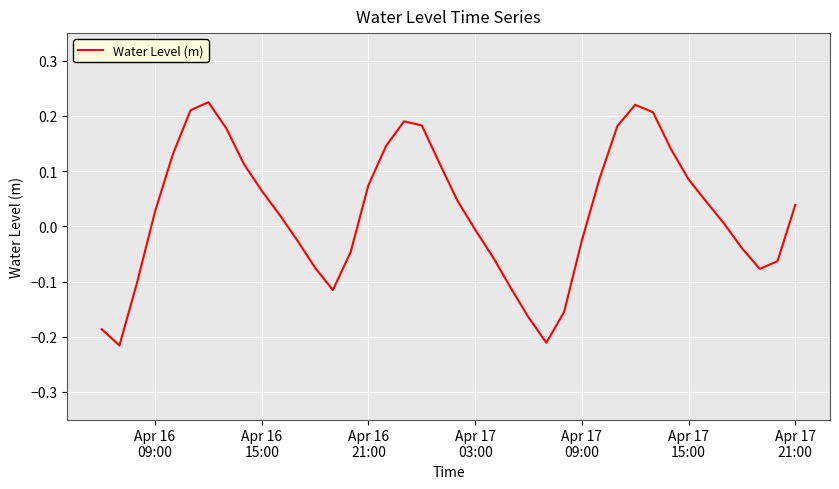

What is the difference between the maximum and minimum values?

0.4